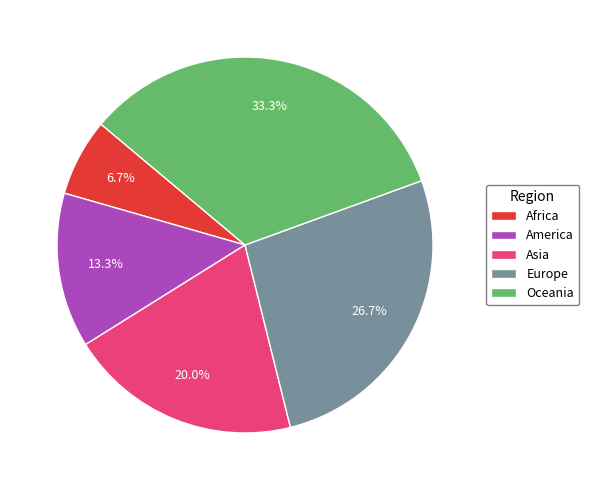

What percentage is the Africa slice, to the nearest percent?

7%